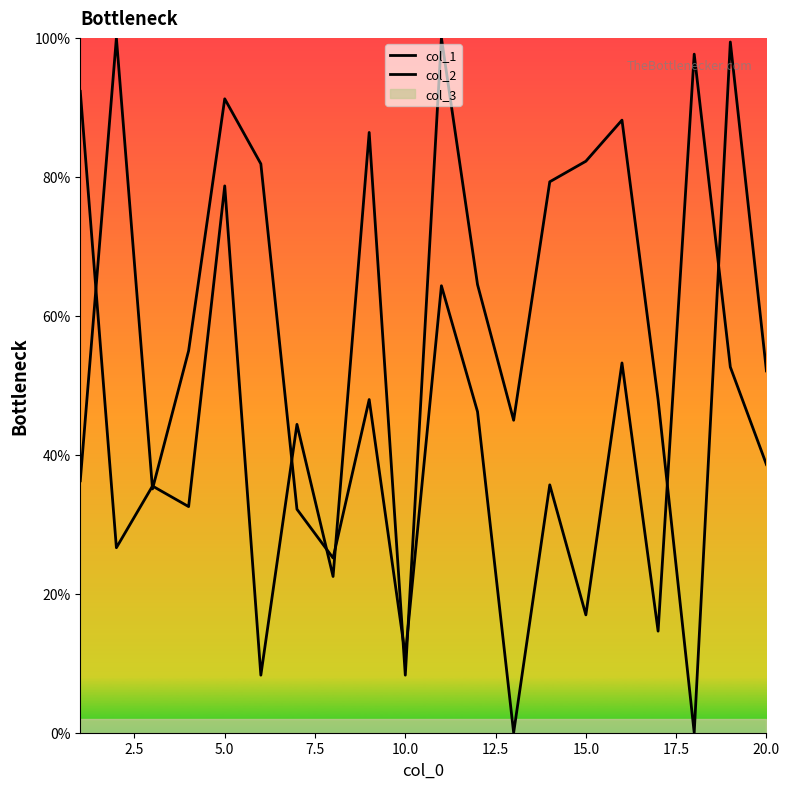

True or false: col_1 and col_2 intersect in this chart.

True